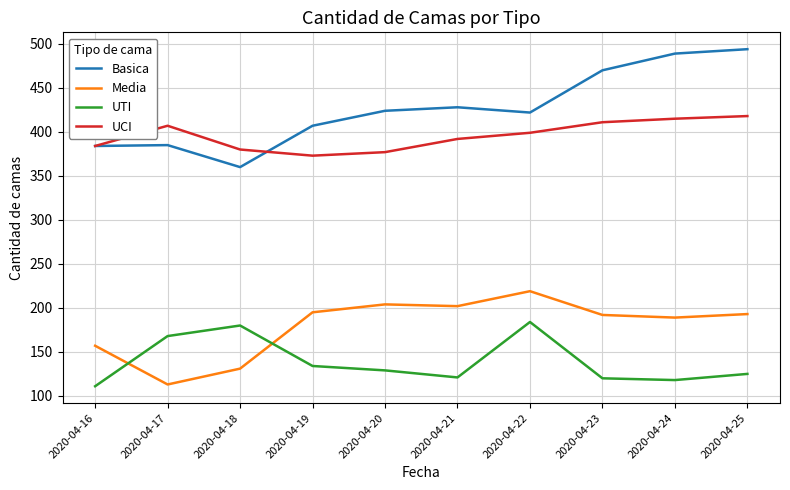

What is the highest value of the Basica series?

494